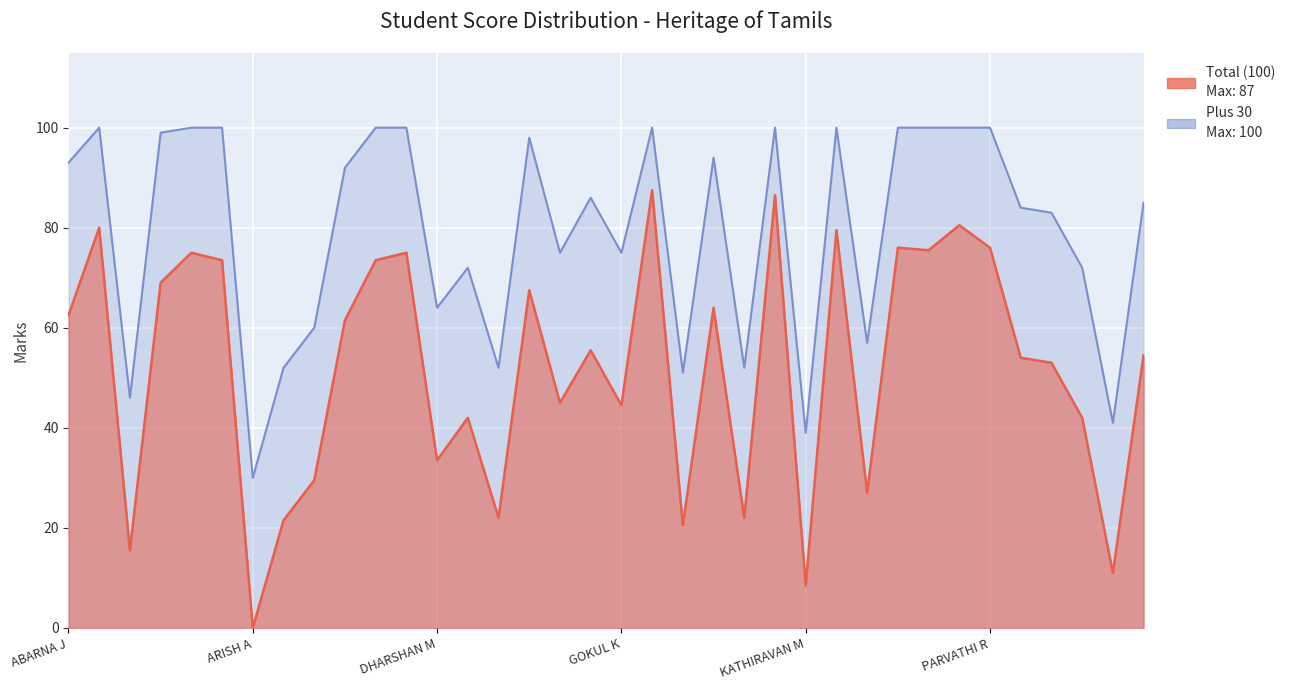

Does the chart display data point markers on the line(s)?

No